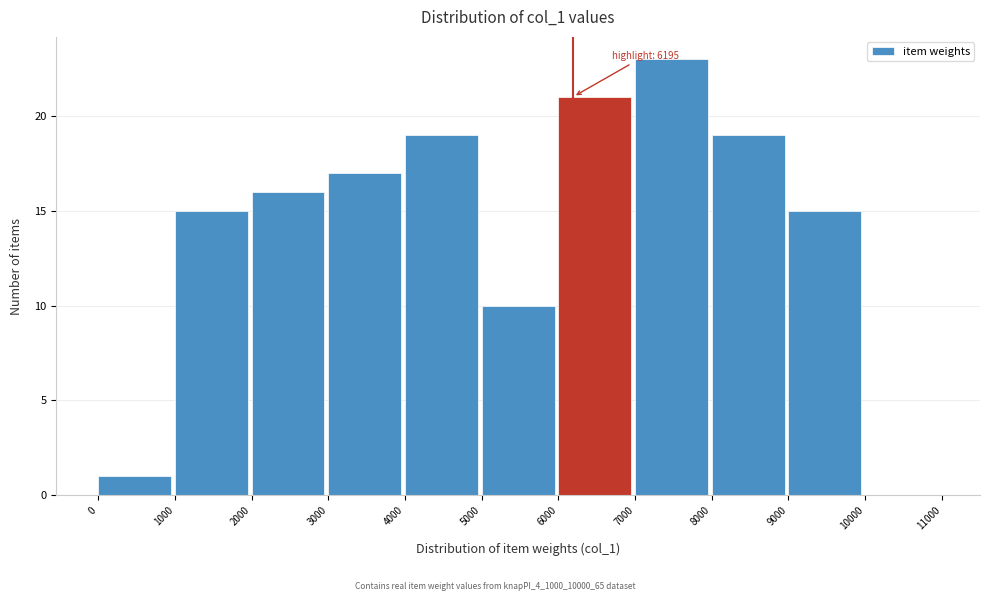

Which range on the x-axis has the tallest bar?

7000 to 8000